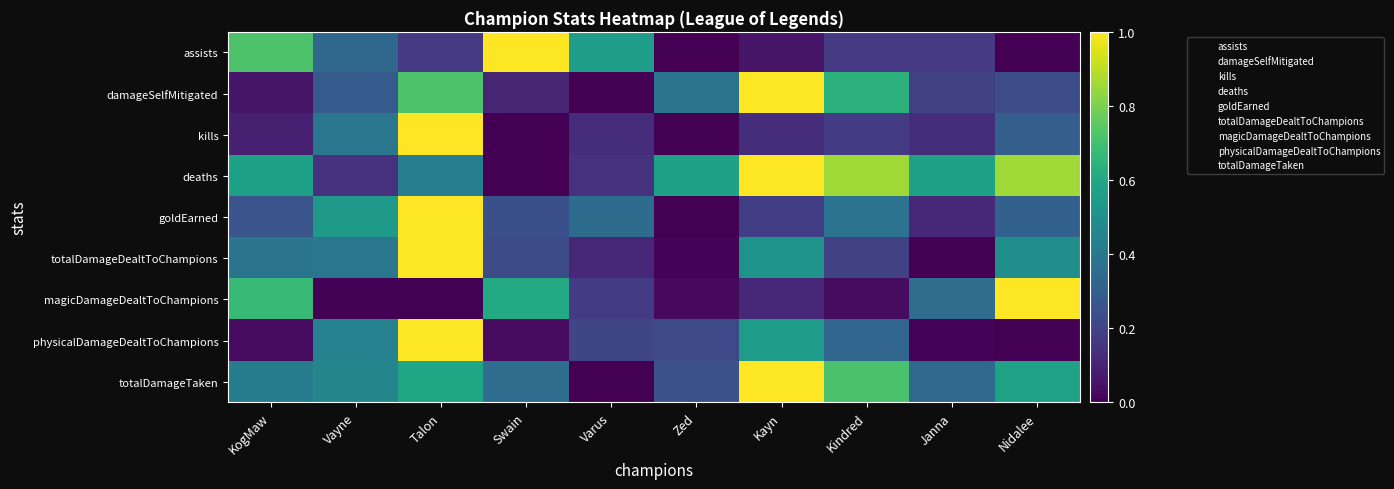

What is the difference between the highest and lowest values at KogMaw?

0.7